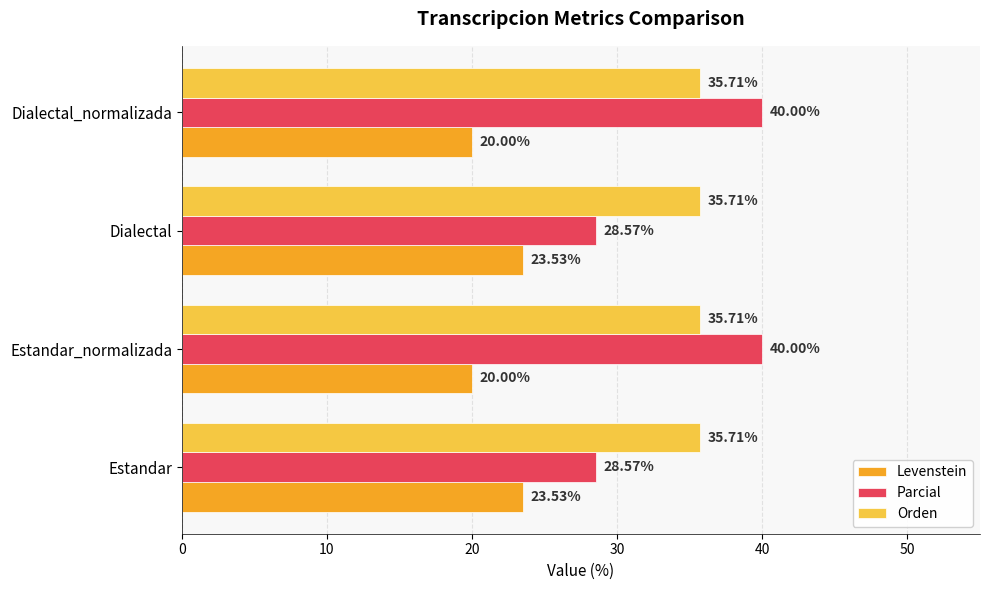

Which series has the widest spread of values?

Parcial